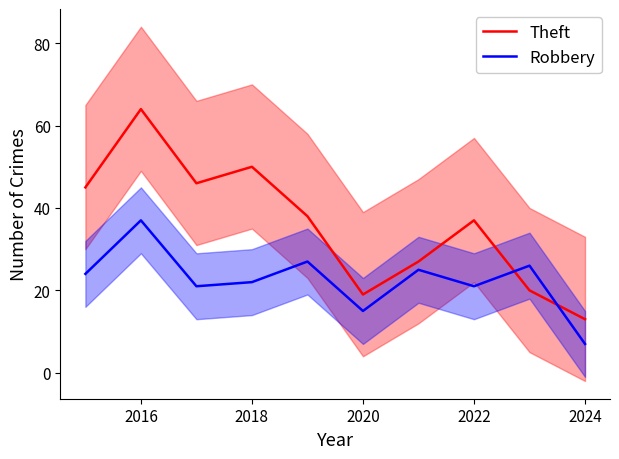

How many values in the Robbery series exceed 24?

4